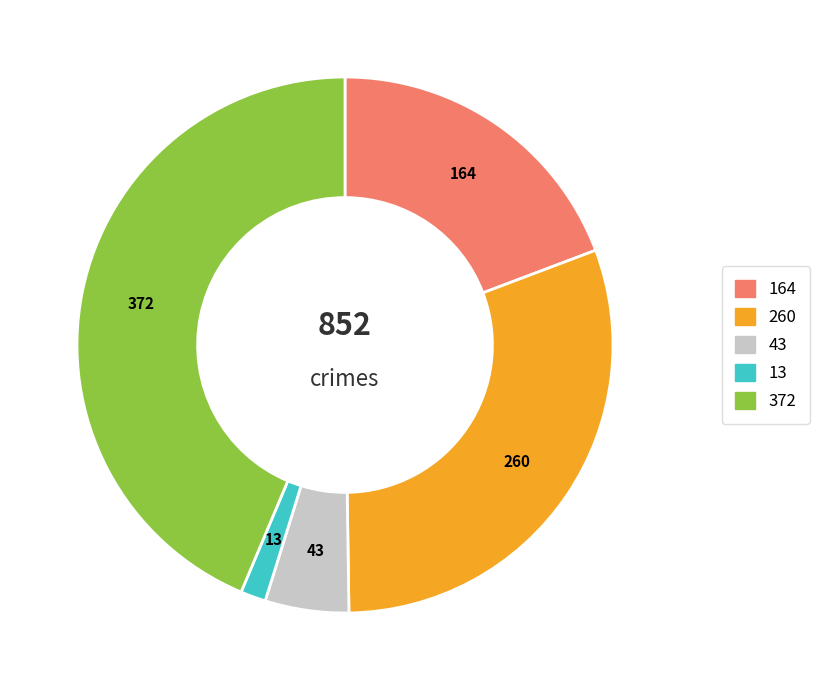

Is there a majority slice in this chart?

No